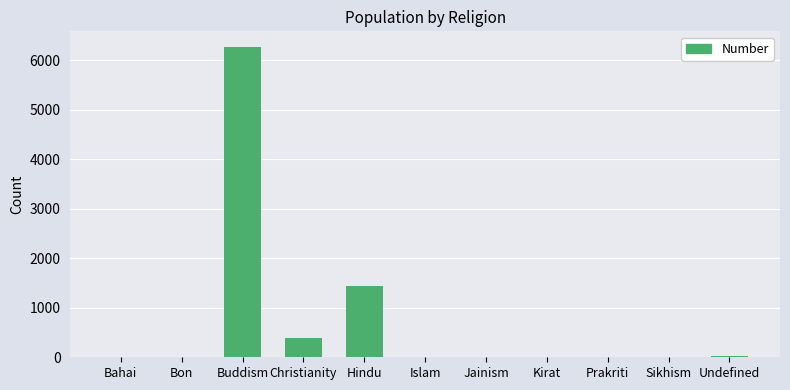

Between Bahai and Christianity, which is larger?

Christianity